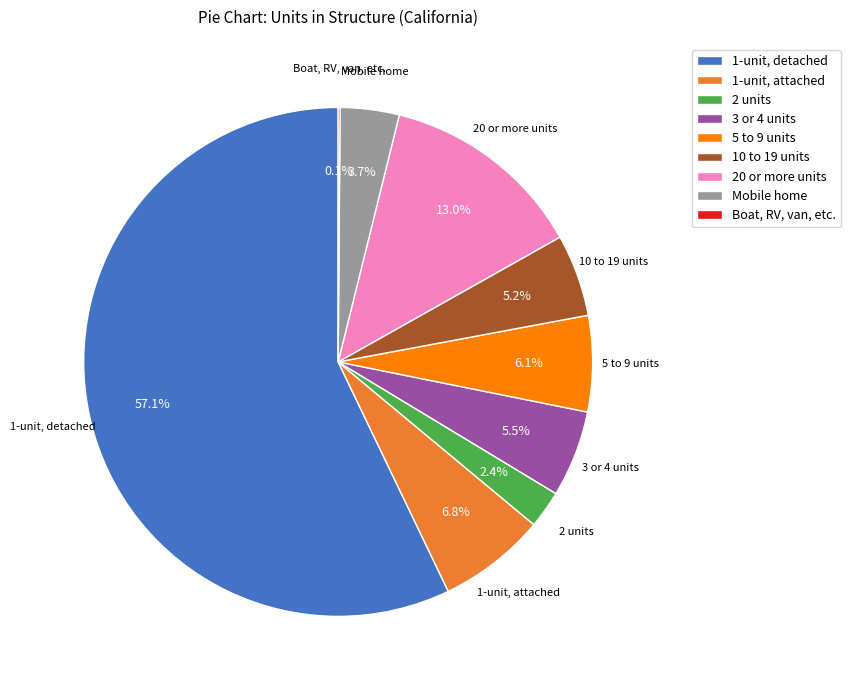

Is there a majority slice in this chart?

Yes